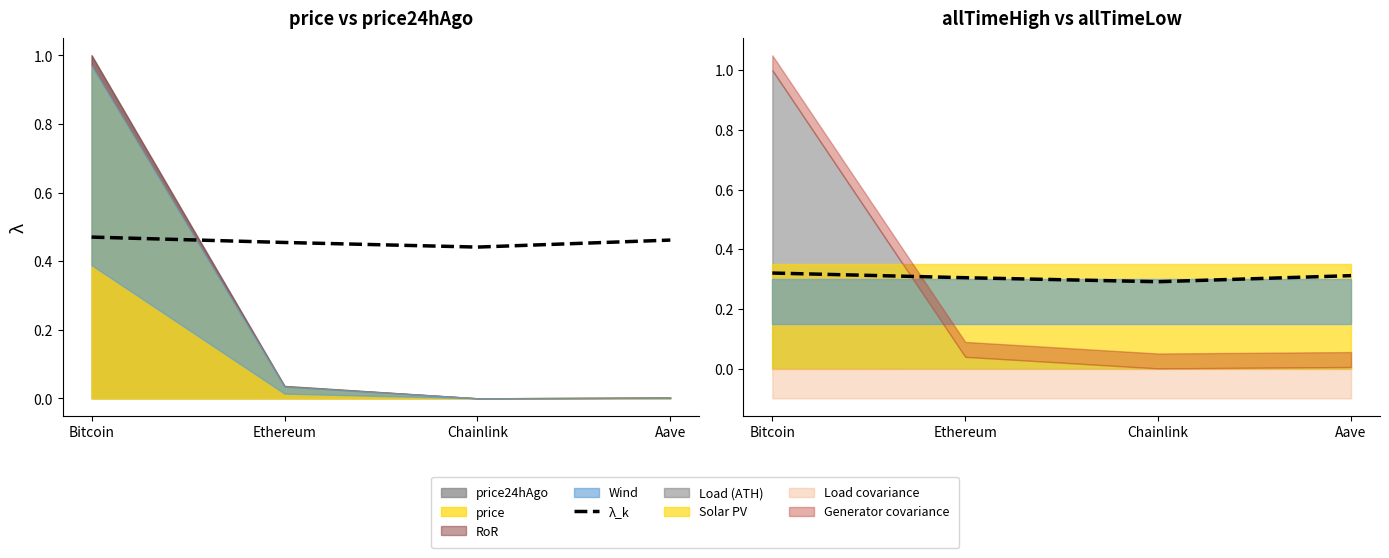

How many data points does each series have?

4